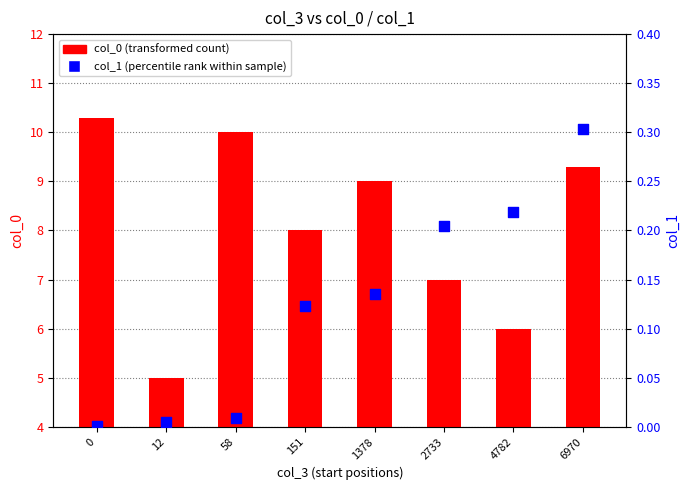

Which series has the largest total across all categories?

col_0 (transformed count)